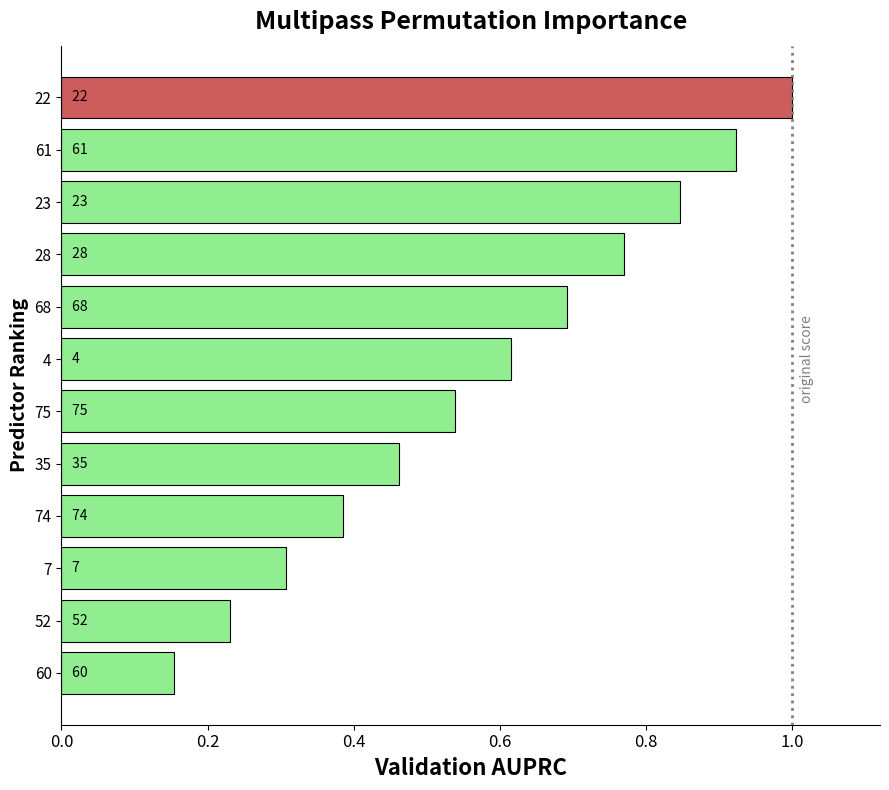

How many bars are there in total?

12